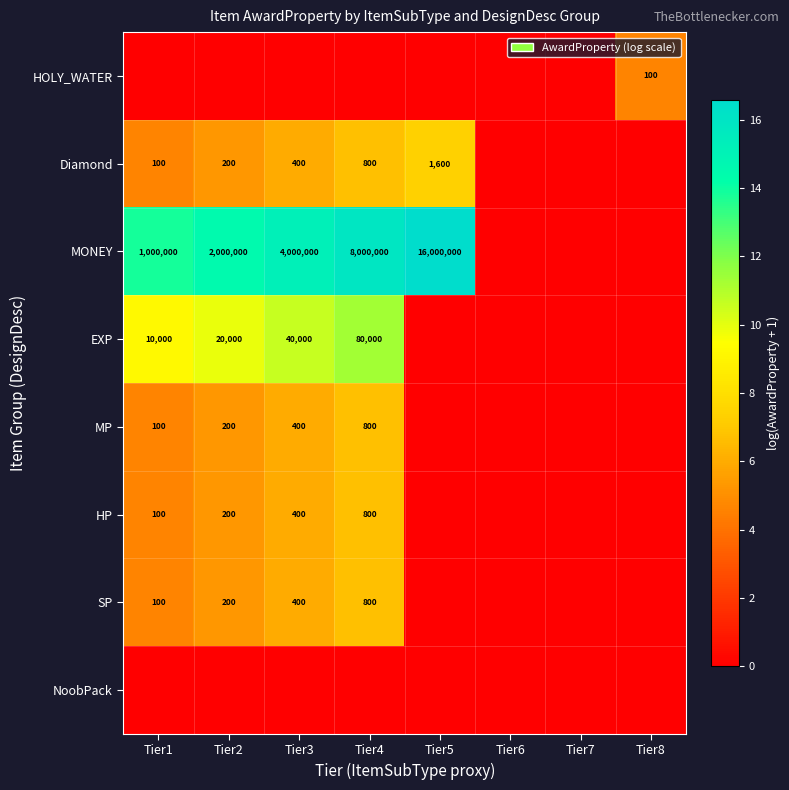

The HOLY_WATER series shows 0.0 at Tier3. True or false?

True